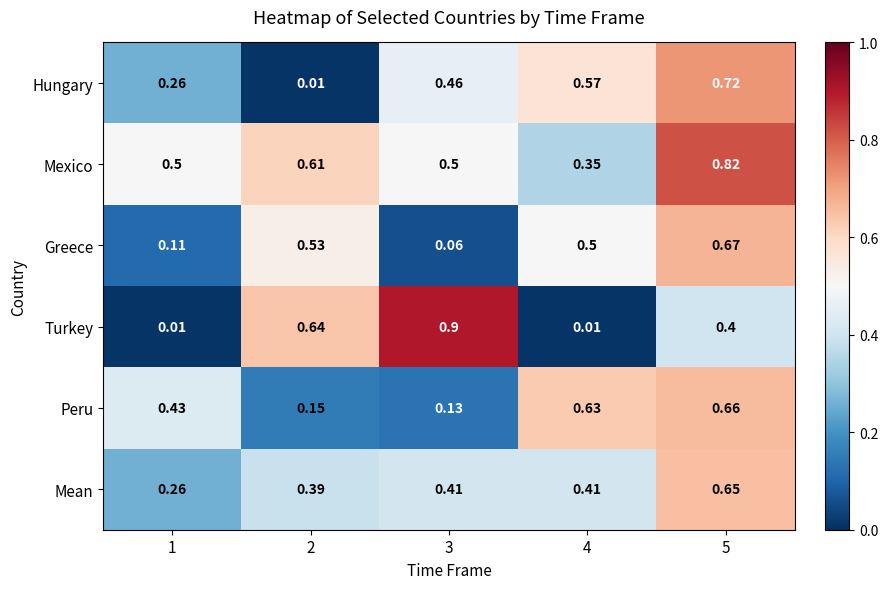

Between 1 and 5, which series saw the biggest shift?

Greece